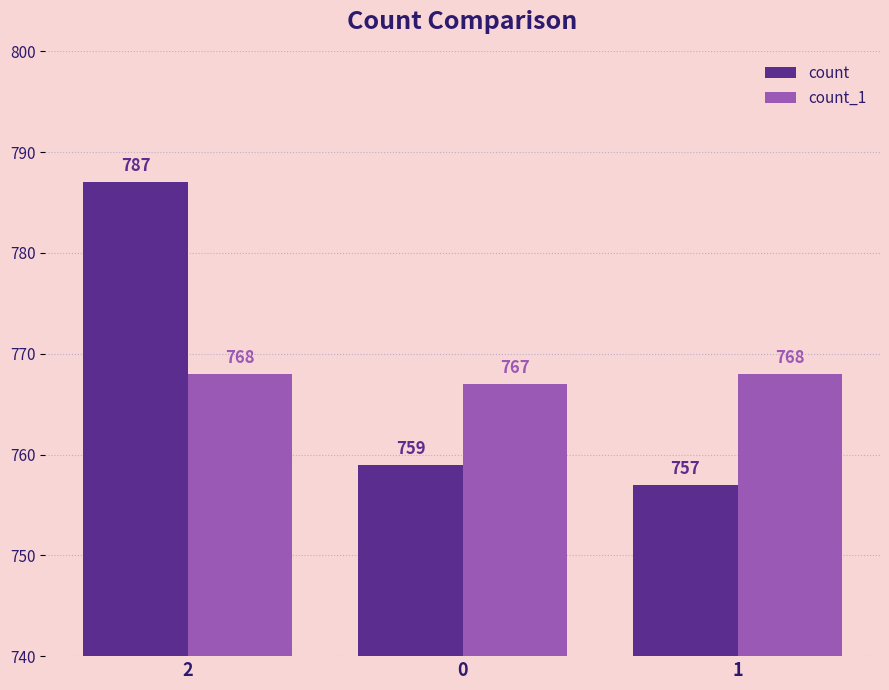

What is the difference between the highest and lowest values at 1?

11